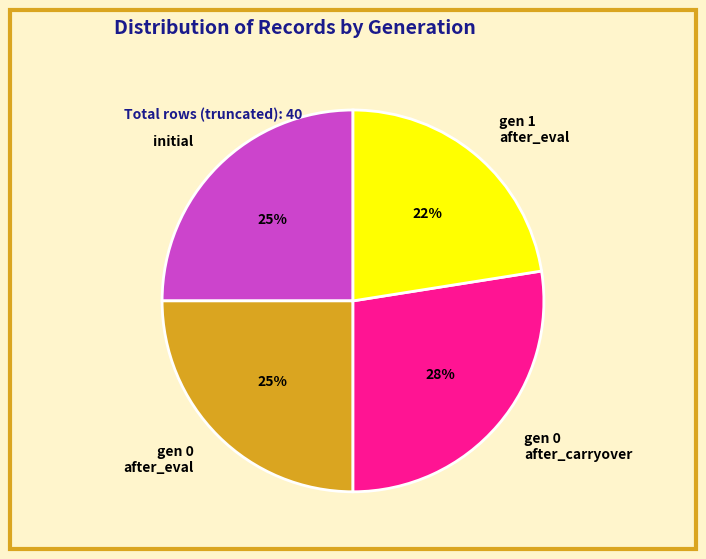

To the nearest percent, what is the combined percentage of gen 1 after_eval and gen 0 after_carryover?

50%